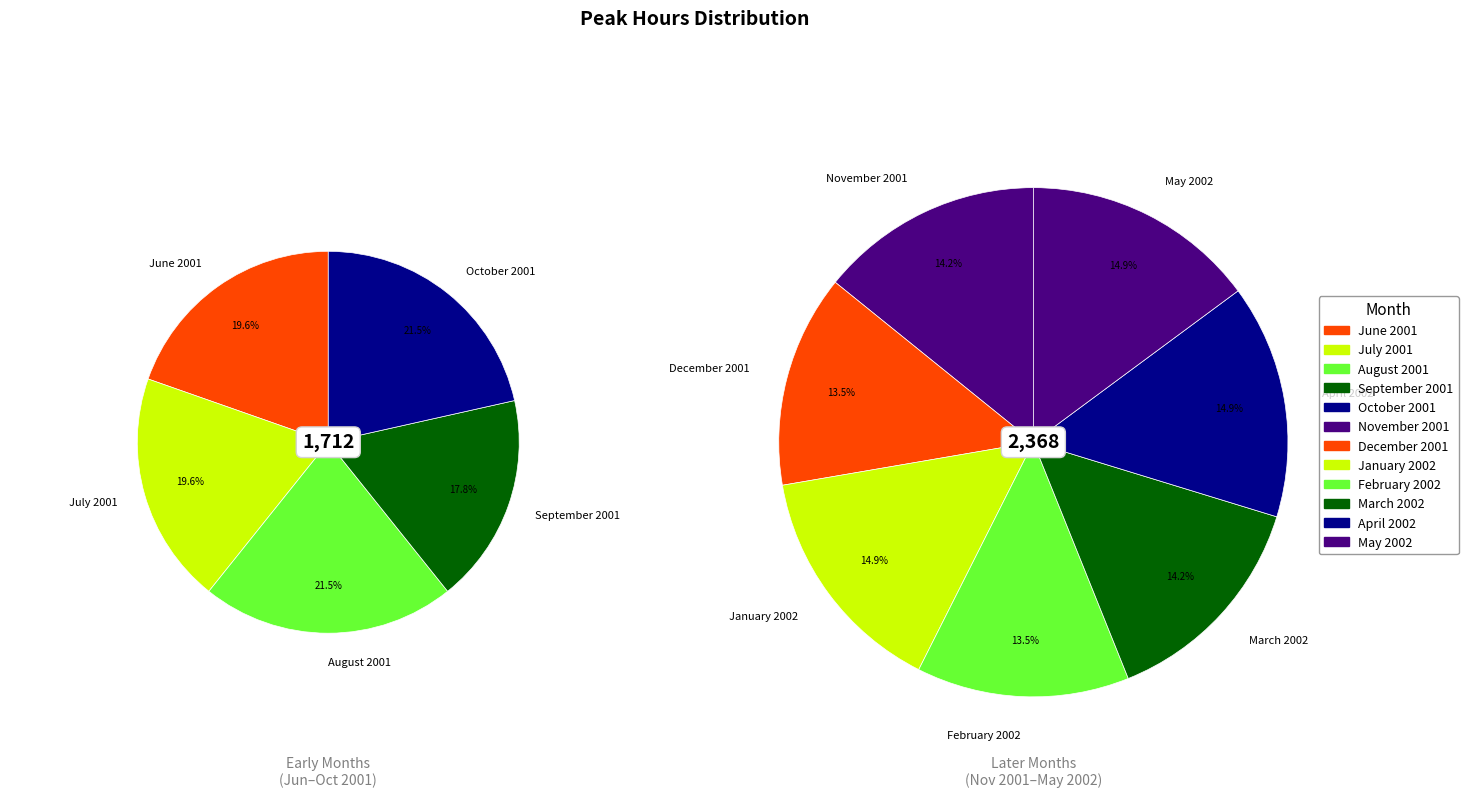

Which category has the smallest portion of the pie?

September 2001